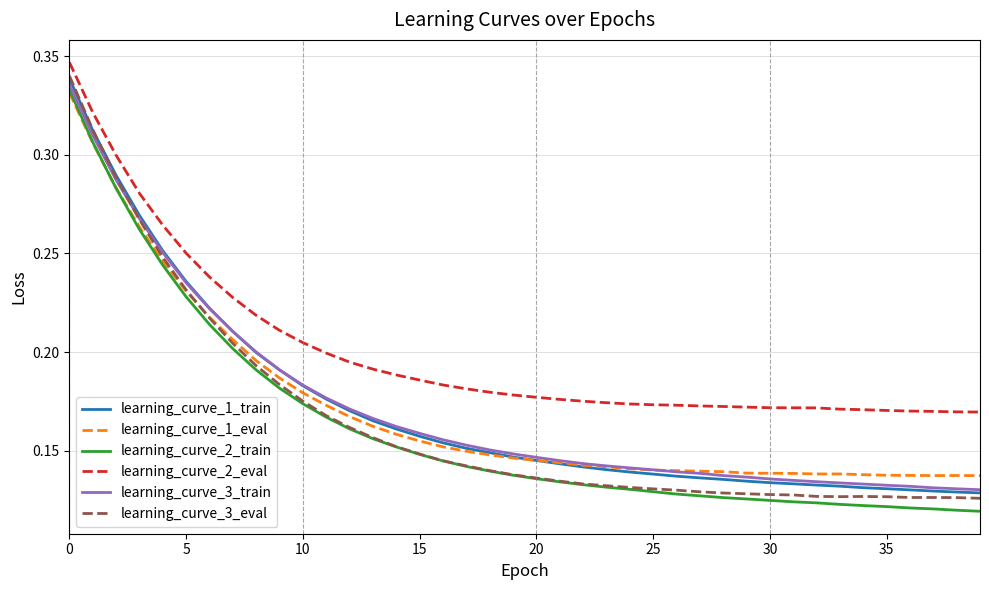

True or false: learning_curve_1_train and learning_curve_2_eval cross at least once.

False